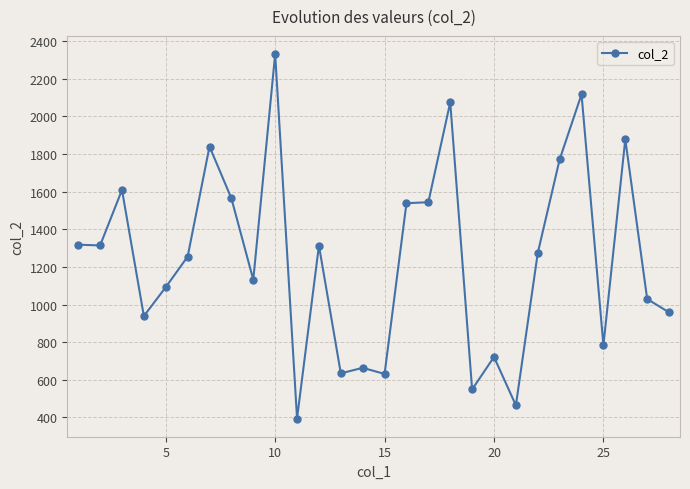

True or false: there are more than 2 points higher than both neighbors.

True